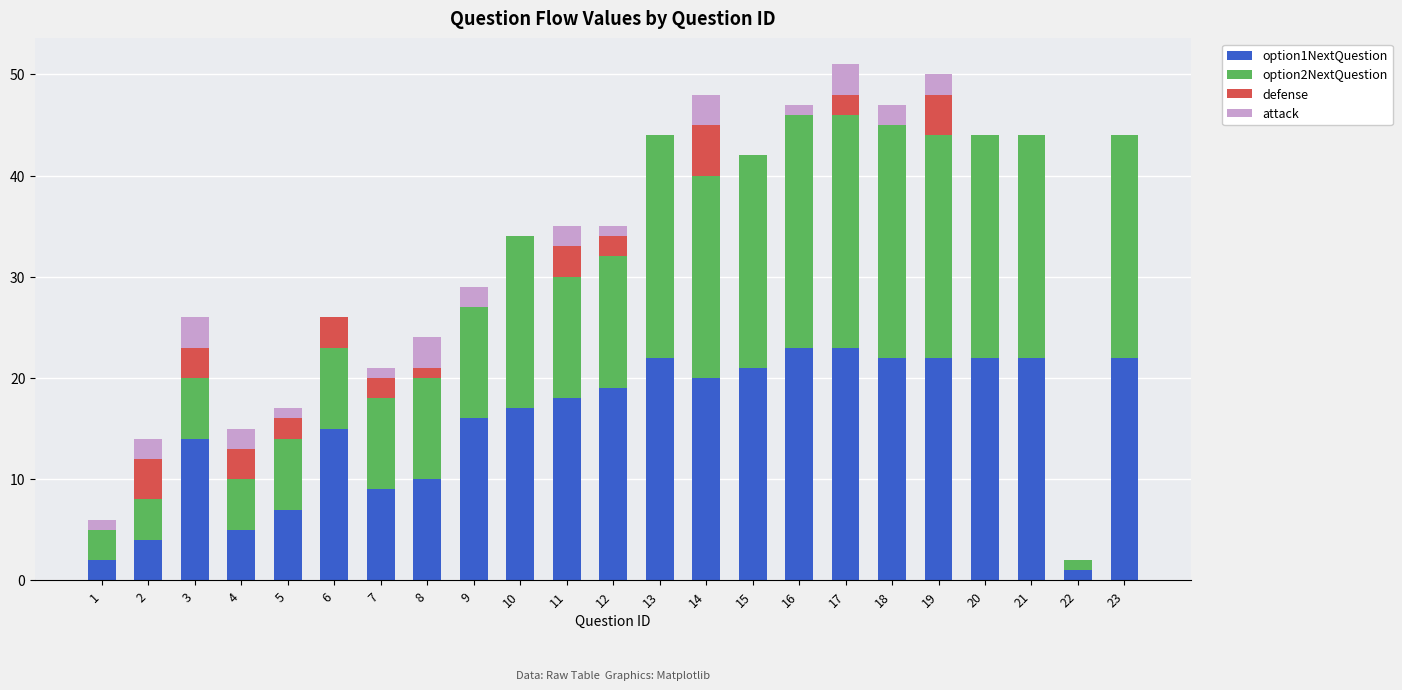

The value of option1NextQuestion at 6 is 15. True or false?

True